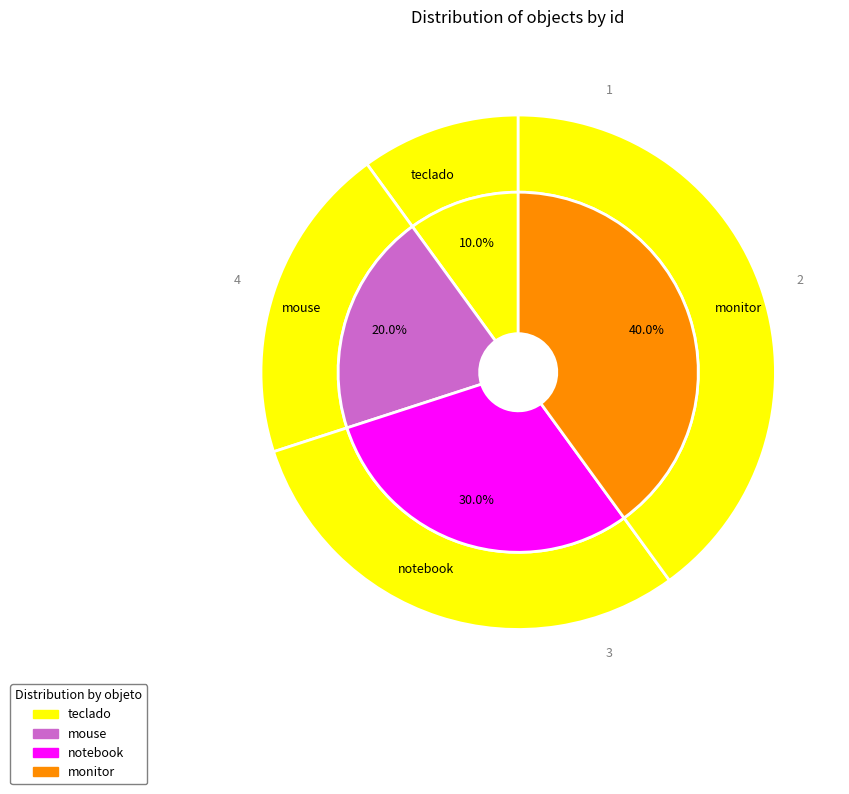

Does any single category account for the majority?

No